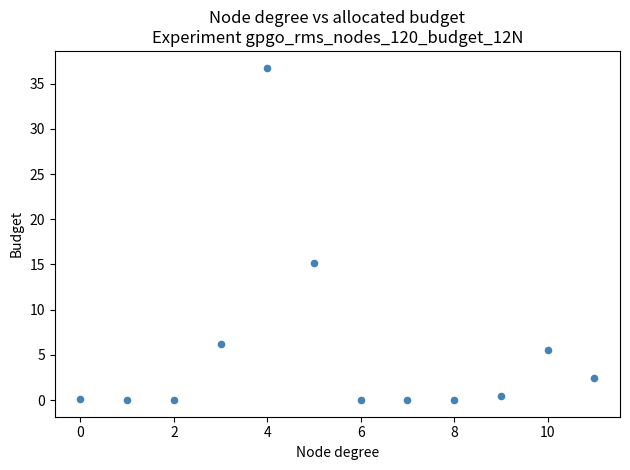

What is the average Y value?

5.6